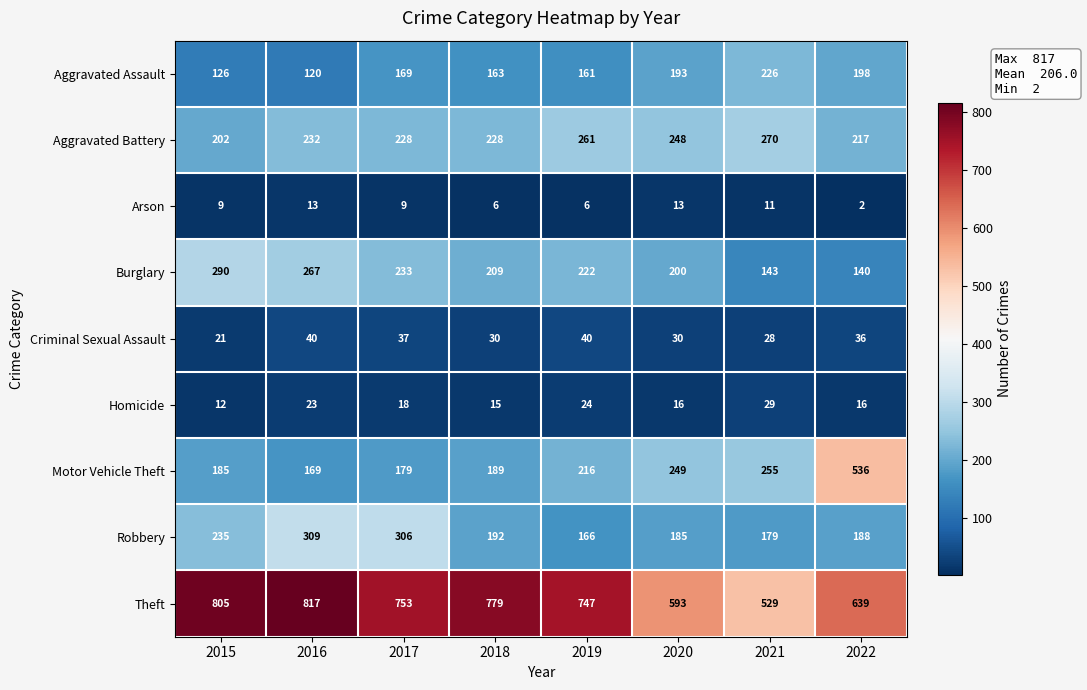

At how many categories does at least one series exceed 340?

8